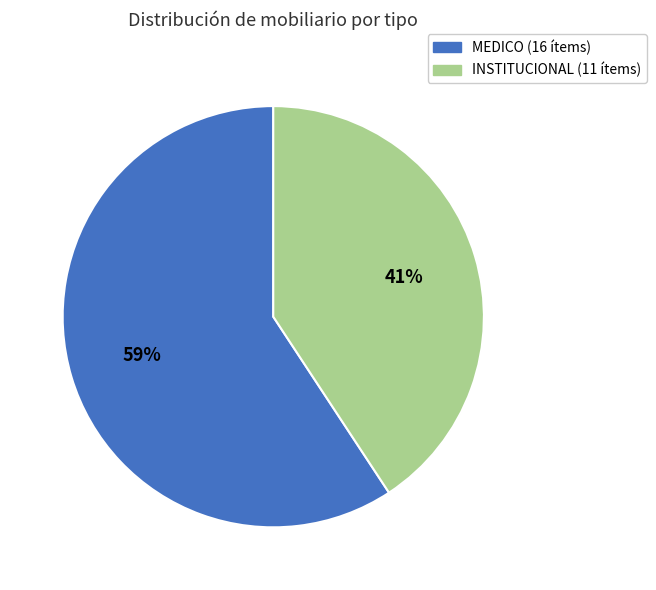

Is it true that MEDICO is 59% of the pie?

True